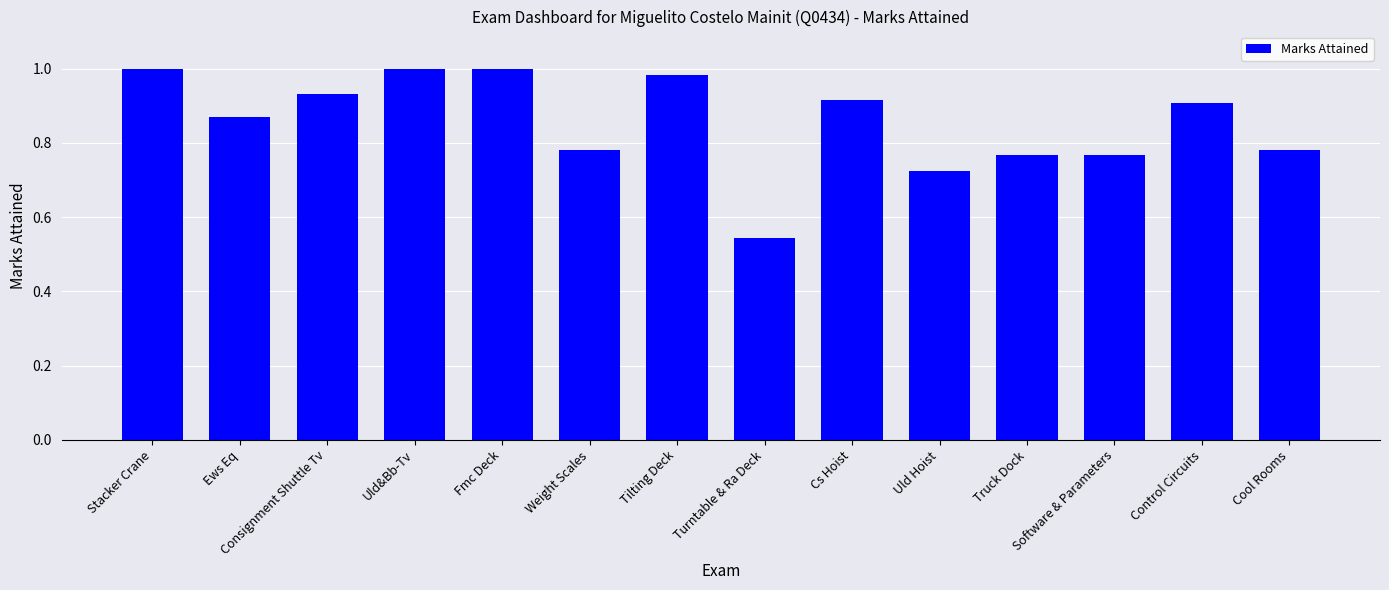

Which label corresponds to the smallest value in the chart?

Turntable & Ra Deck